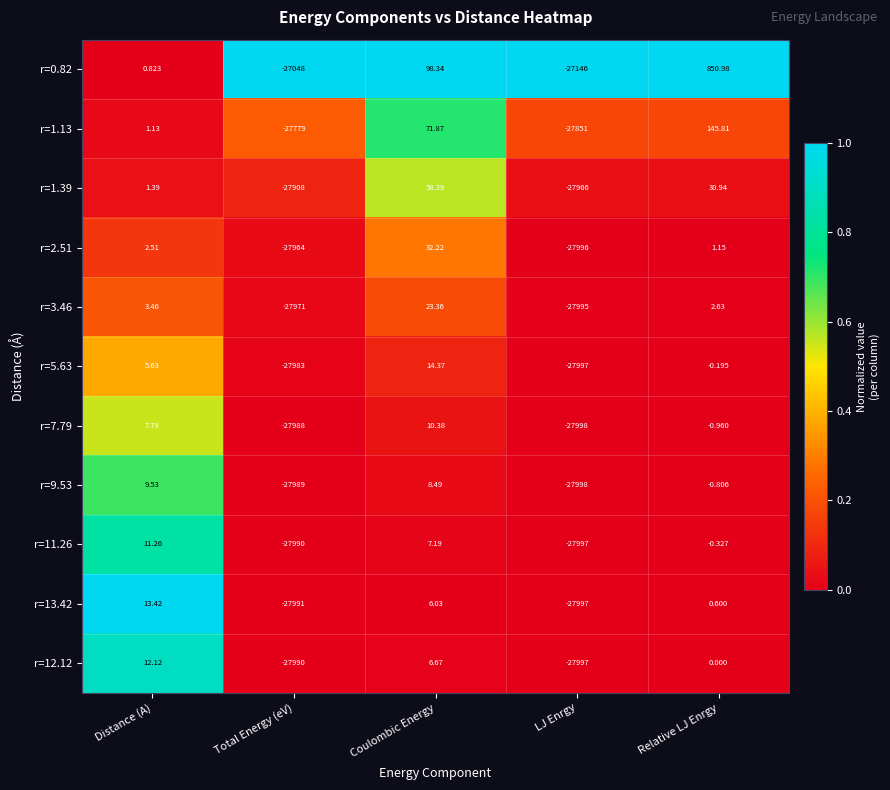

Where does the r=0.82 series first go above 0?

Distance (A)